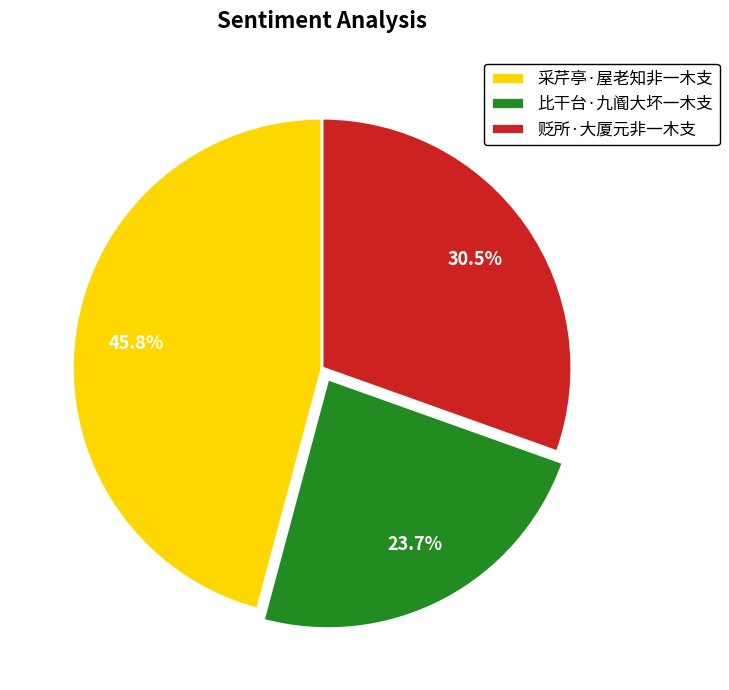

What percentage is the 比干台·九阍大坏一木支 slice, to the nearest percent?

24%